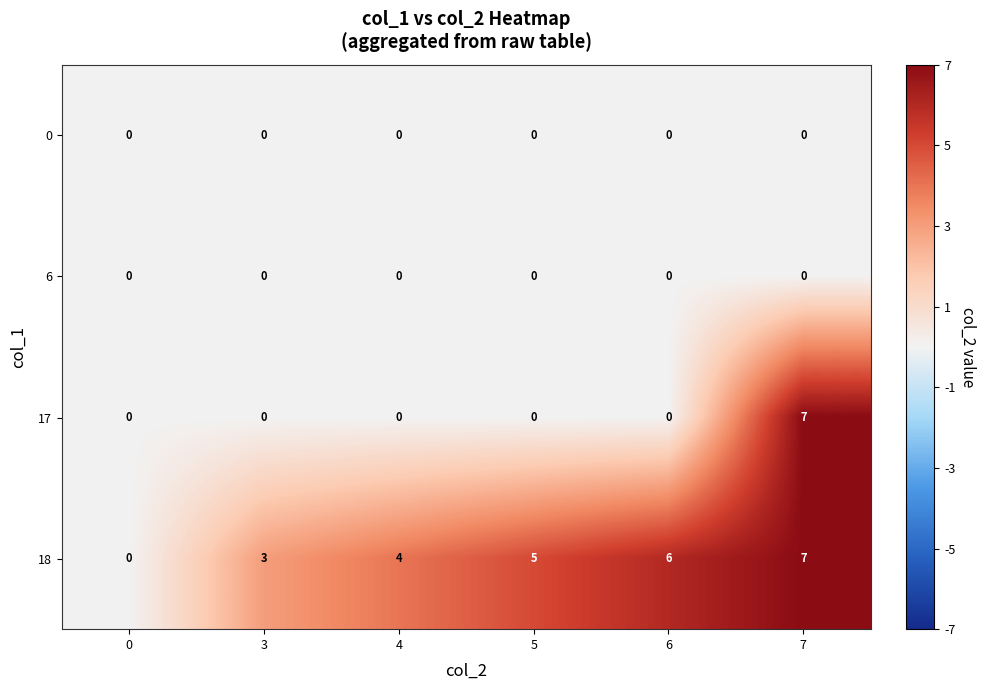

What is the difference between the highest and lowest values at 3?

3